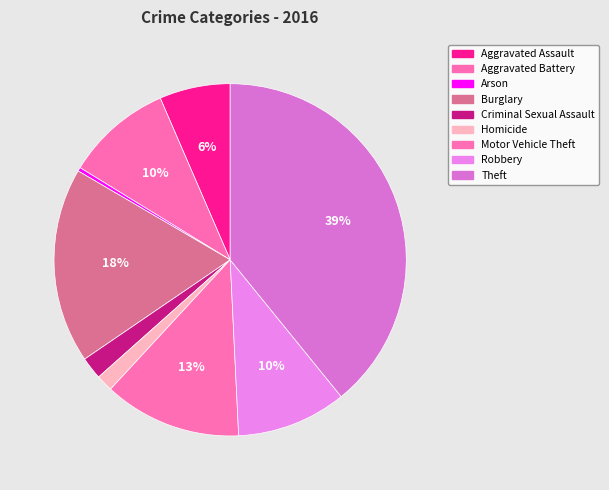

Does Theft account for over 50% of the chart?

No